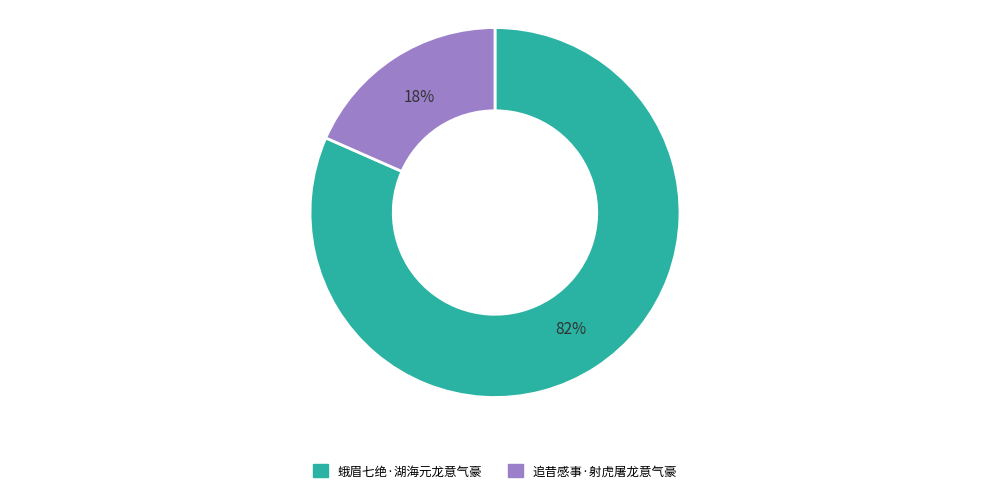

Count the number of slices in the pie.

2